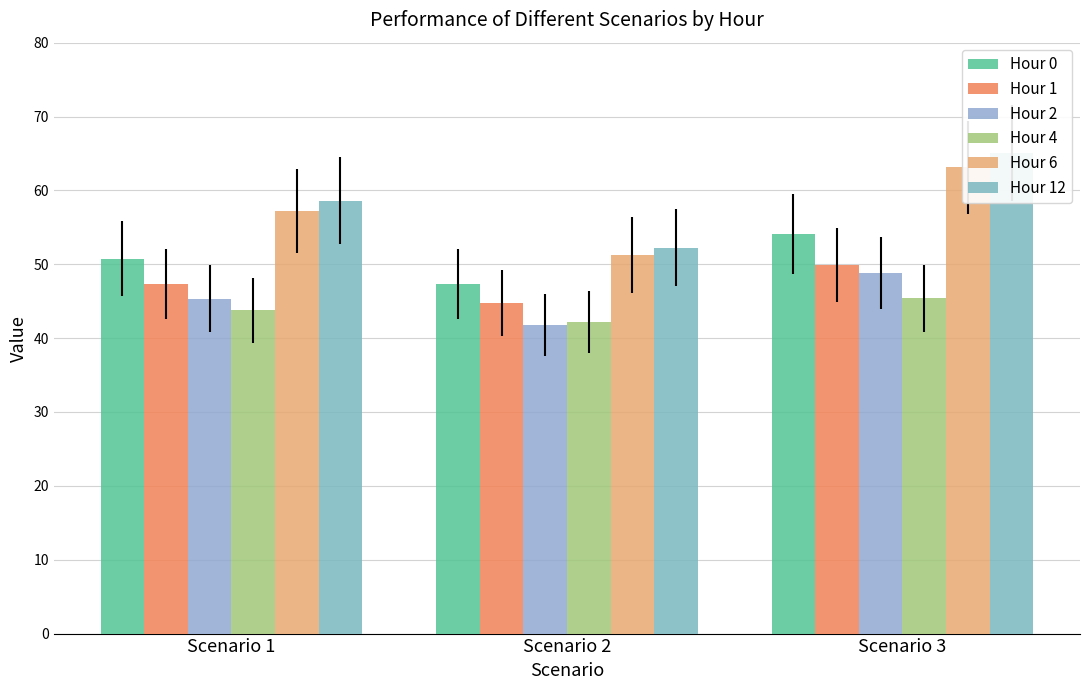

What is the difference between the Hour 2 values at Scenario 1 and Scenario 2?

3.5